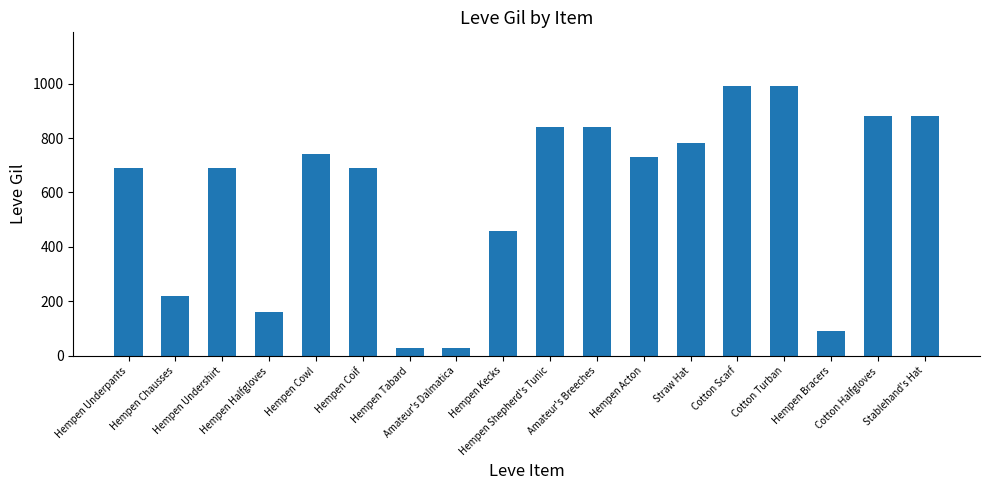

What is the difference between the values at Hempen Acton and Hempen Kecks?

270